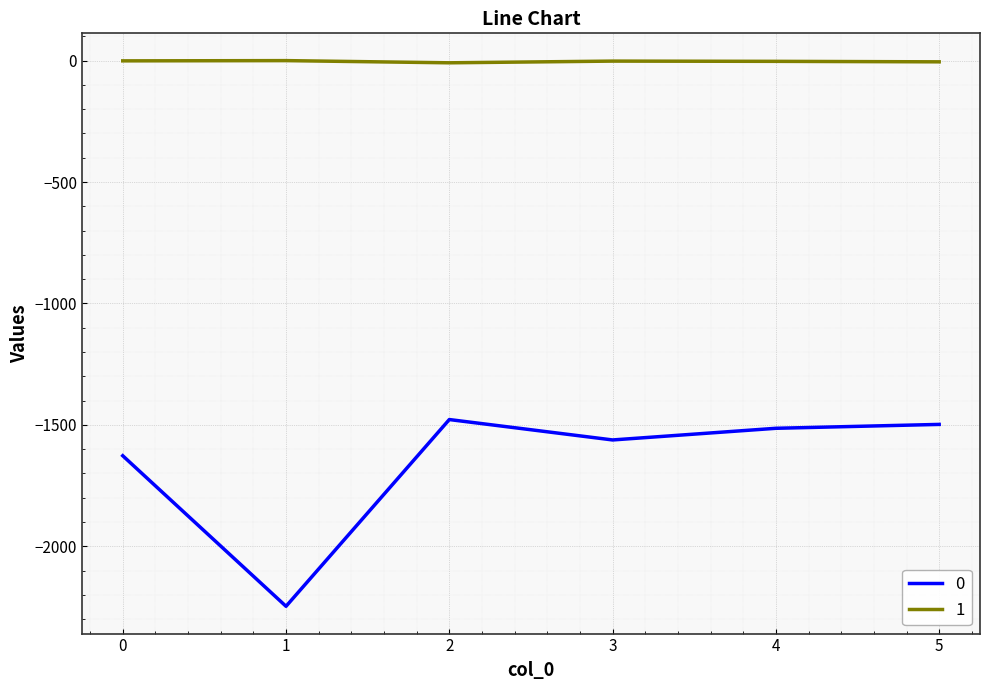

True or false: 0 and 1 cross at least once.

False